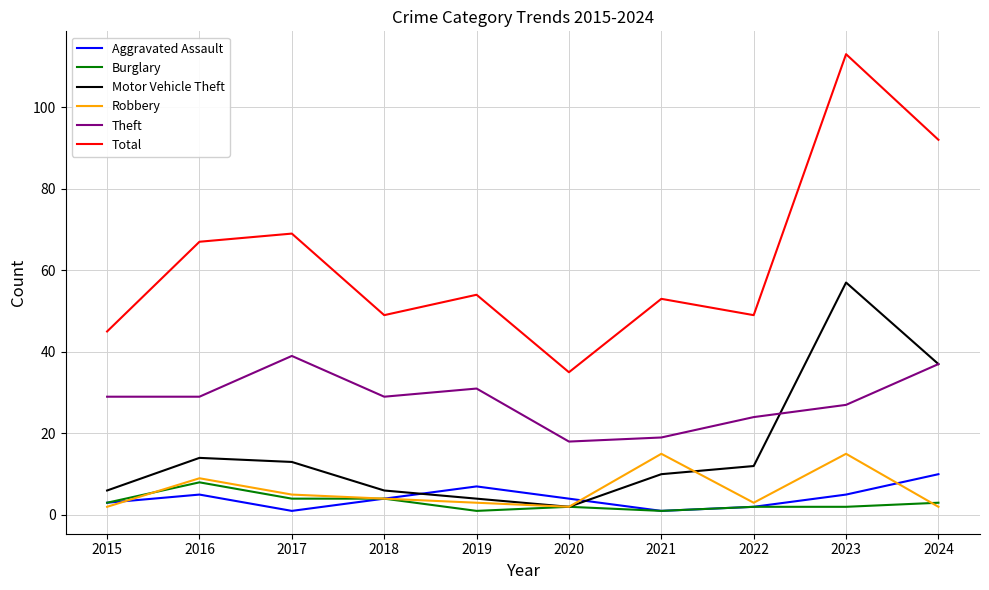

What is the difference between the maximum and minimum values in the Burglary series?

7